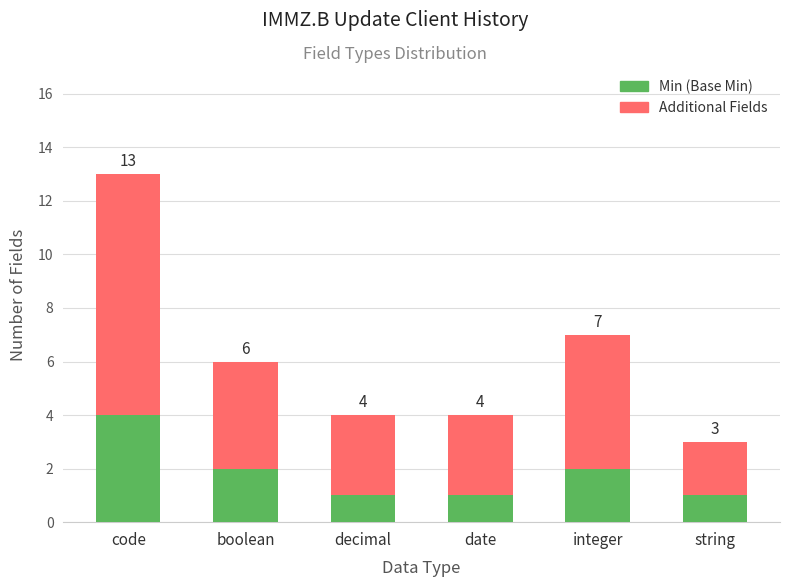

The Min (Base Min) series shows 2 at decimal. True or false?

False